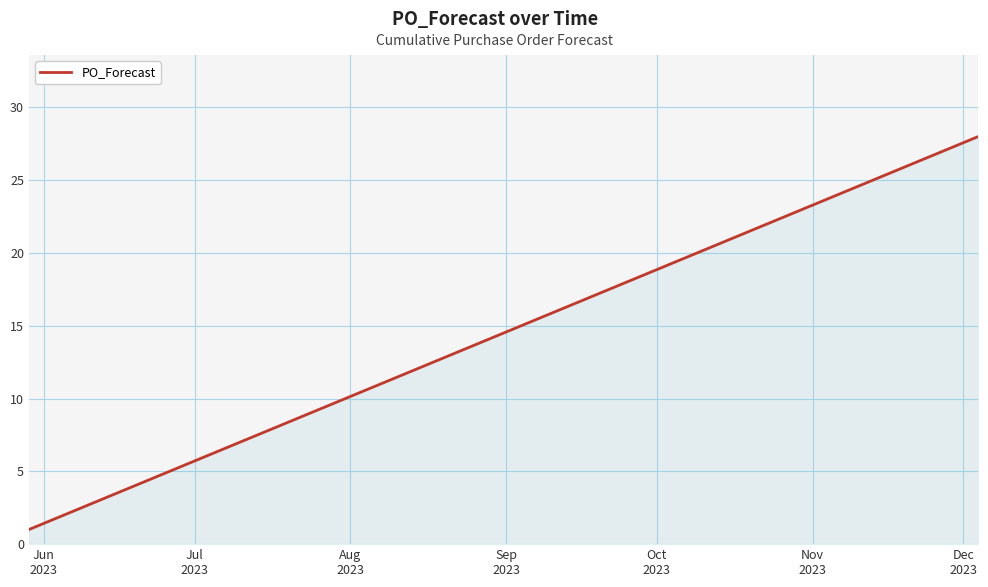

What is the difference between the maximum and minimum values?

27